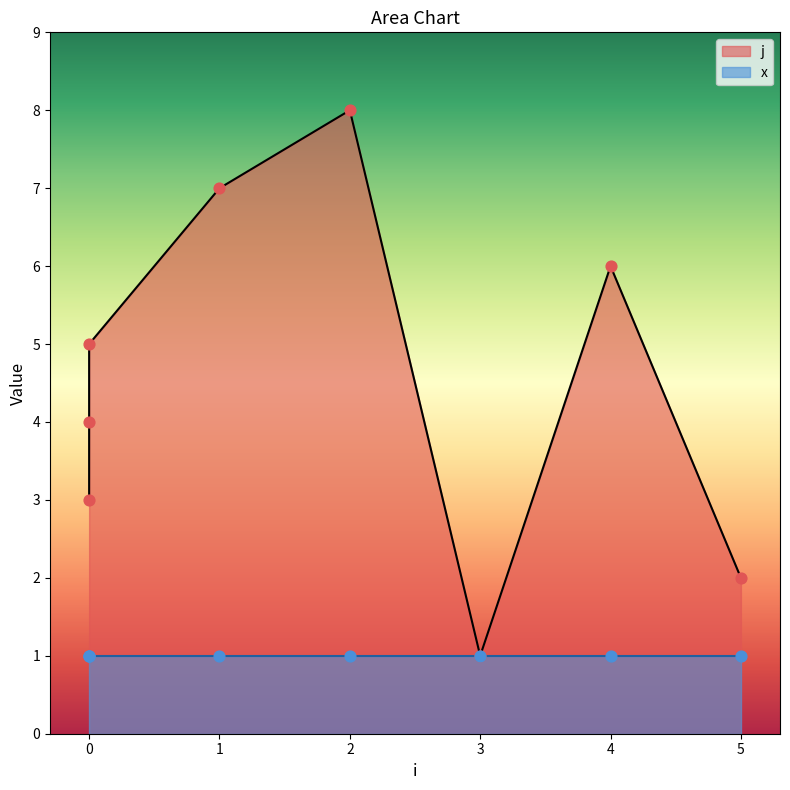

Approximately how many times larger is the value at 1 compared to 2?

0.9